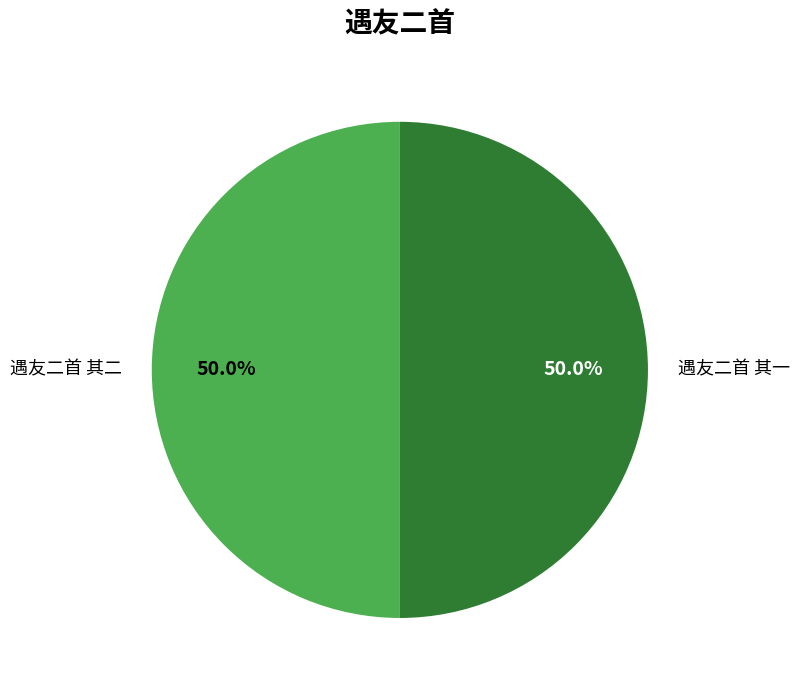

Do 遇友二首 其二 and 遇友二首 其一 together represent more than half of the pie?

Yes